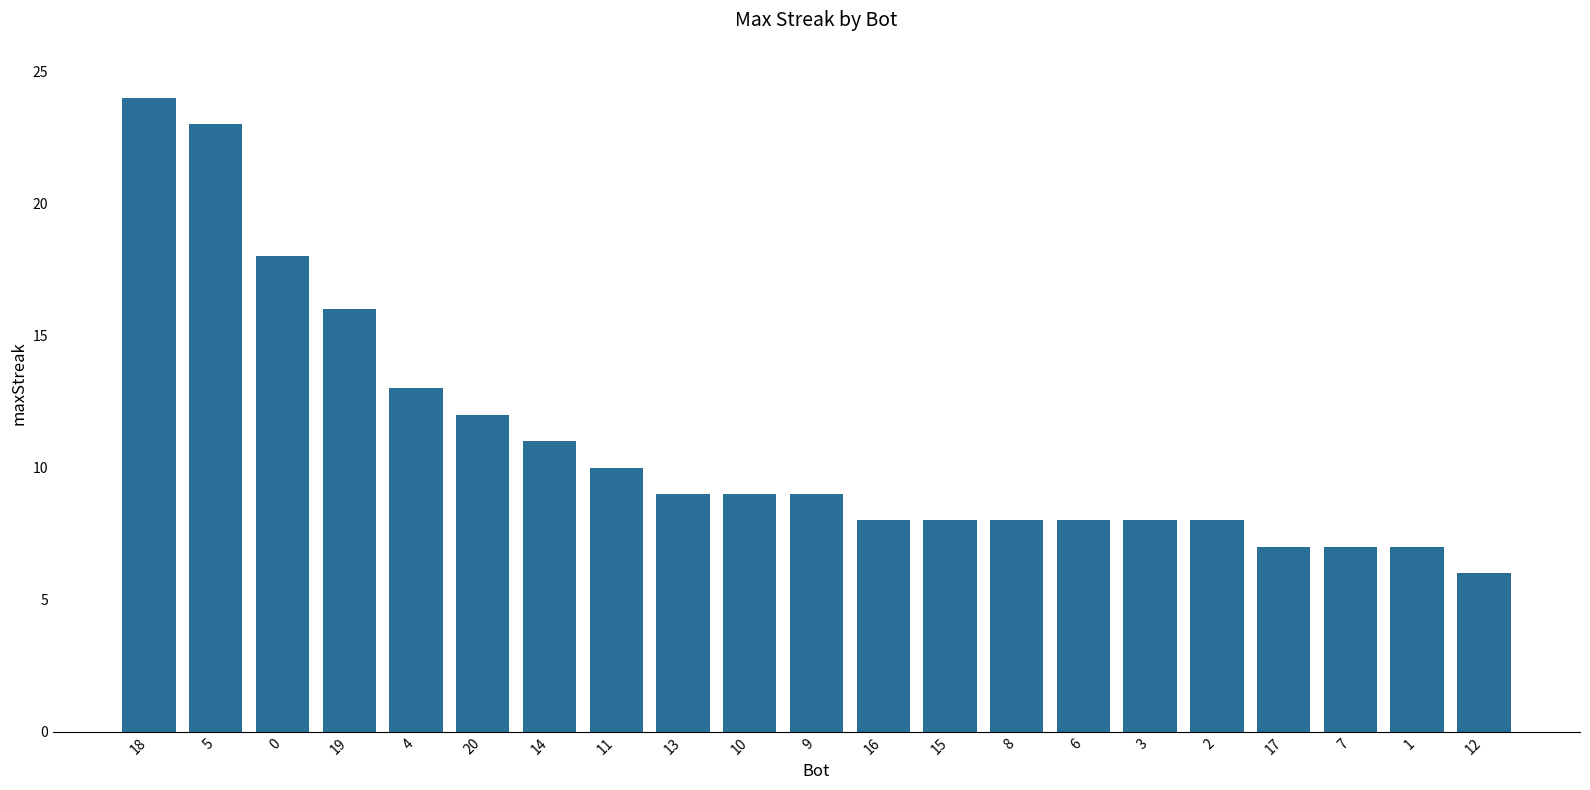

What is the label of the 6th bar from the right?

3